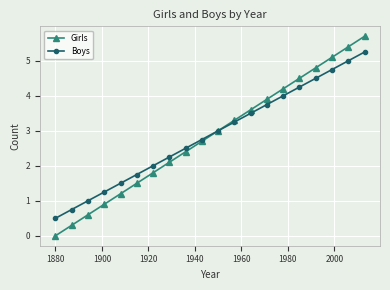

What is the maximum value shown in the chart?

5.7